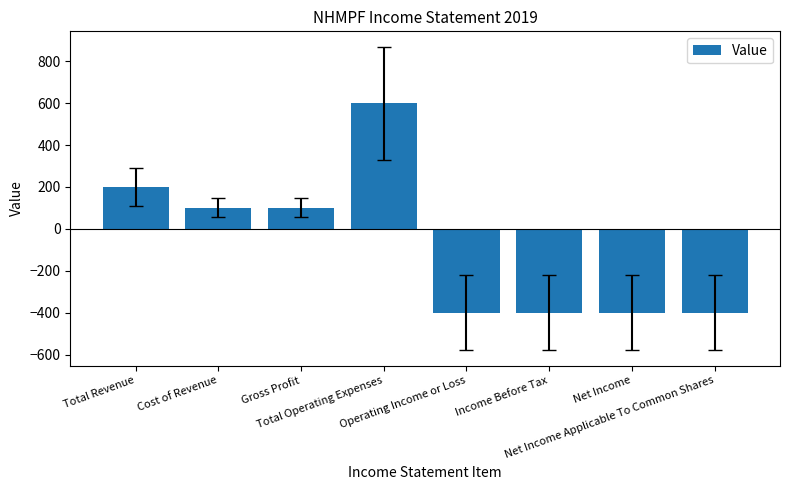

Is it true that the value at Total Revenue is 200?

True